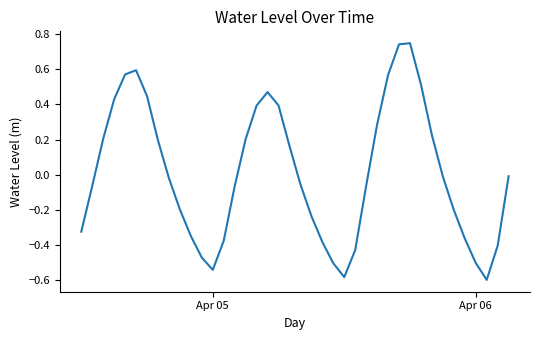

What is the difference between the maximum and minimum values?

1.3